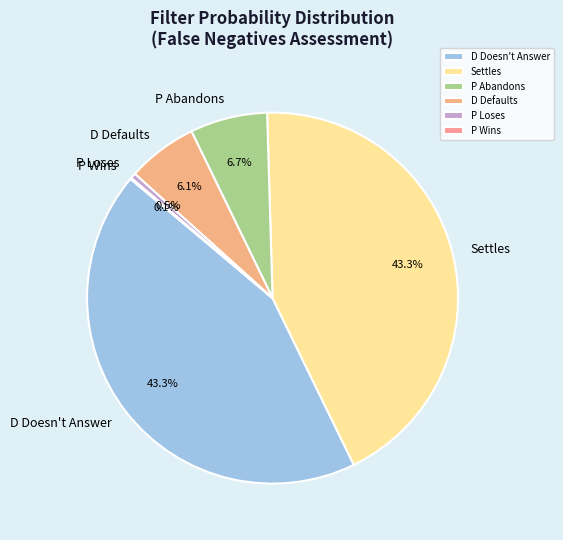

Which has a higher value, Settles or D Defaults?

Settles